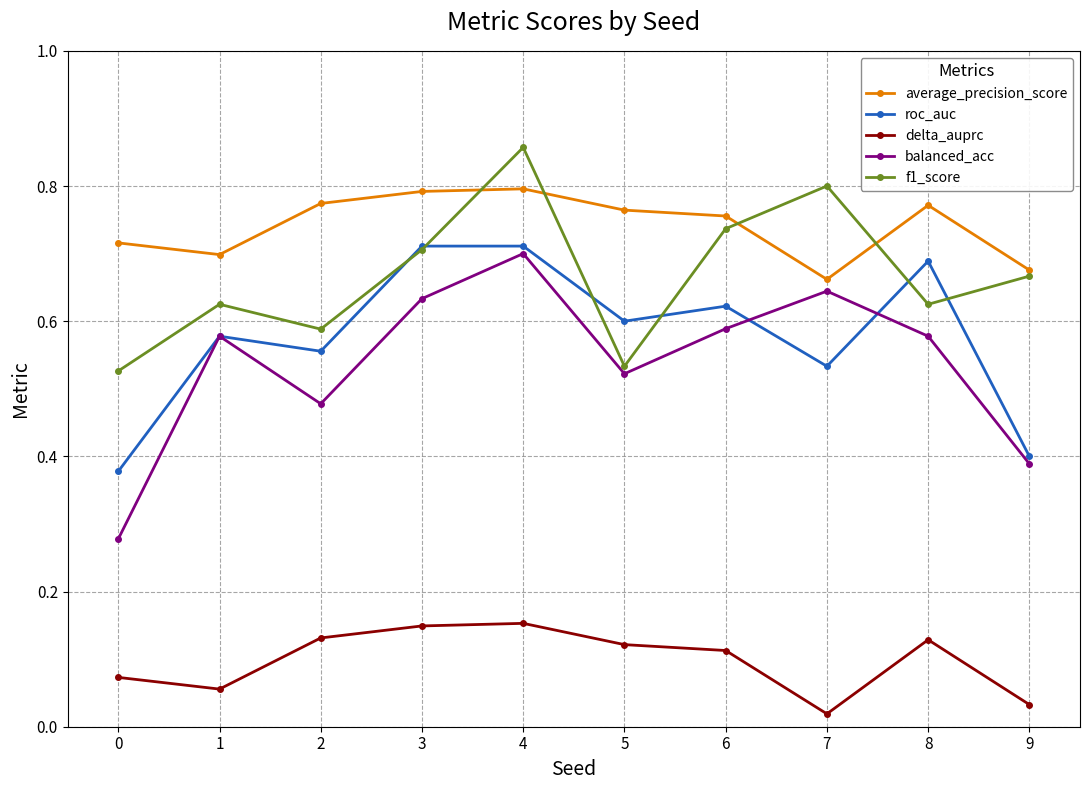

At which category does the chart reach its peak across all series?

4